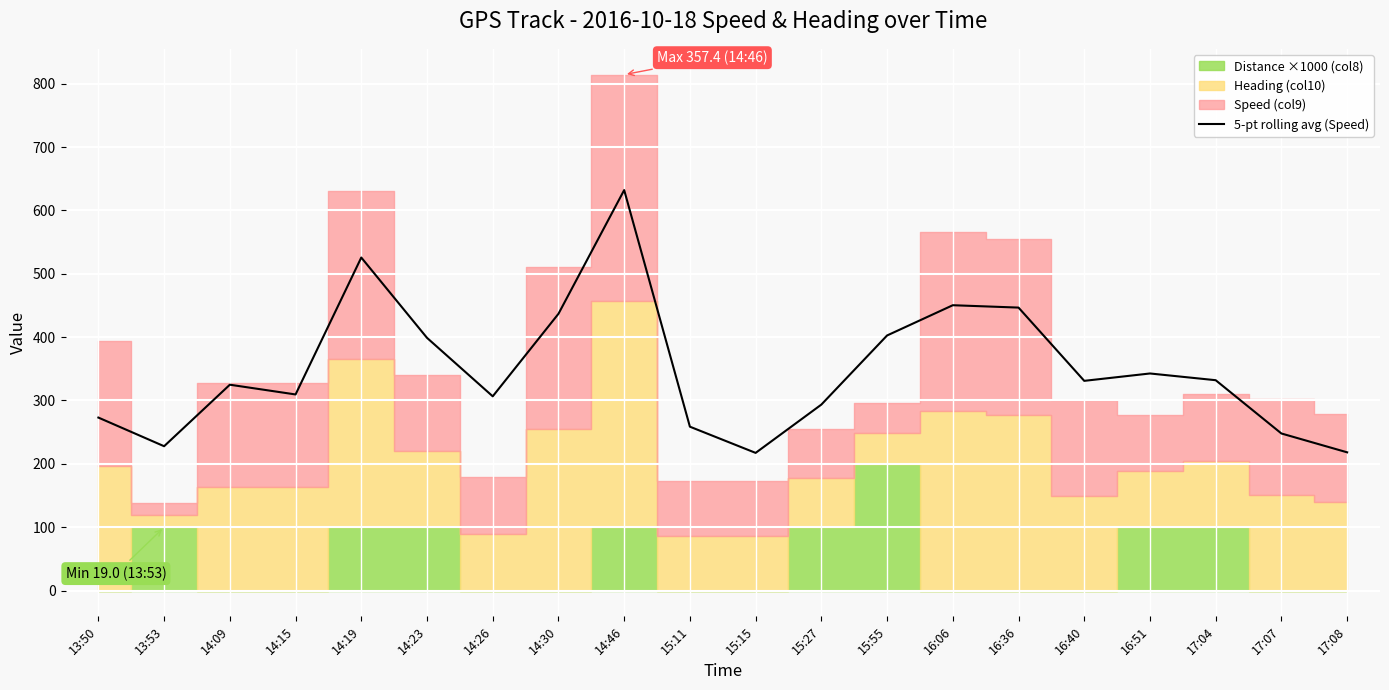

How many lines are shown in the chart?

1